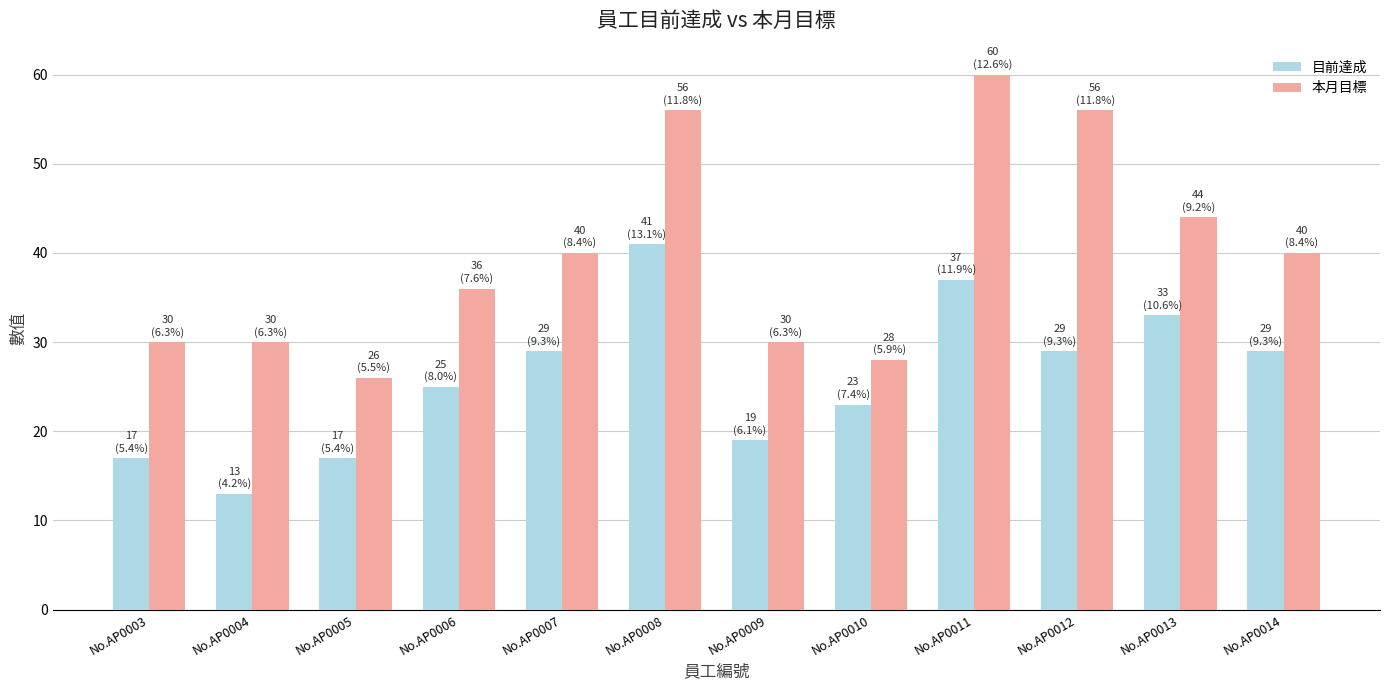

What is the total value across all series at No.AP0006?

61